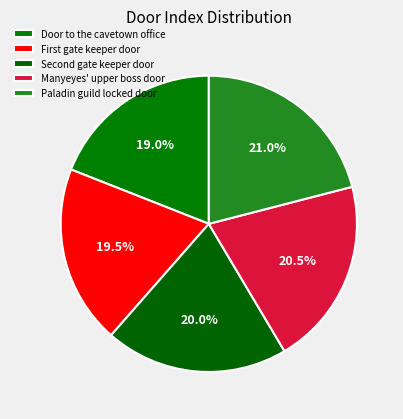

Count the number of slices in the pie.

5